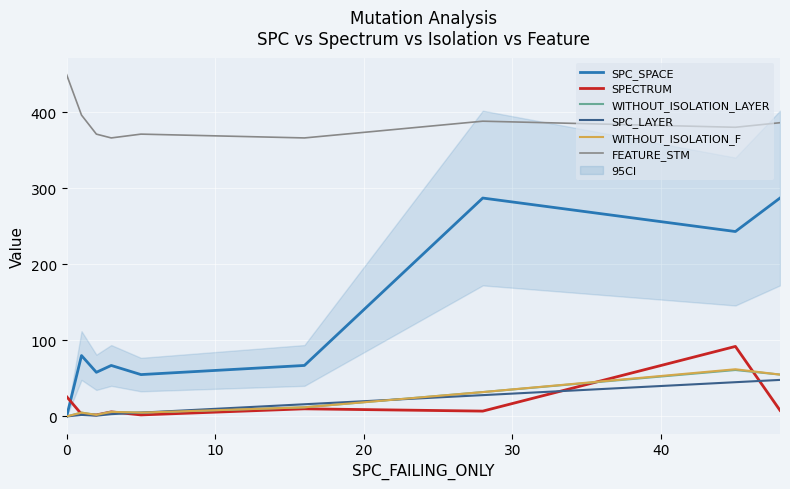

What is the difference between the second highest and minimum values in the SPECTRUM series?

24